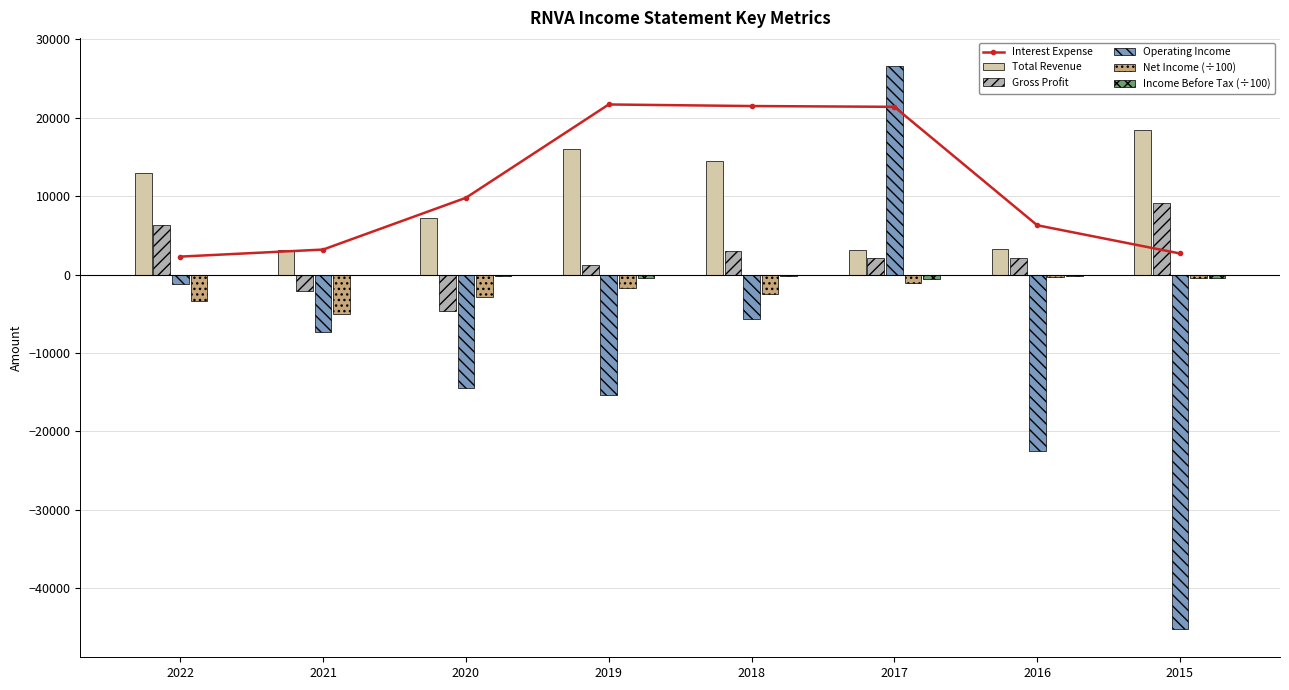

Where is Total Revenue nearest to the value 10750?

2022